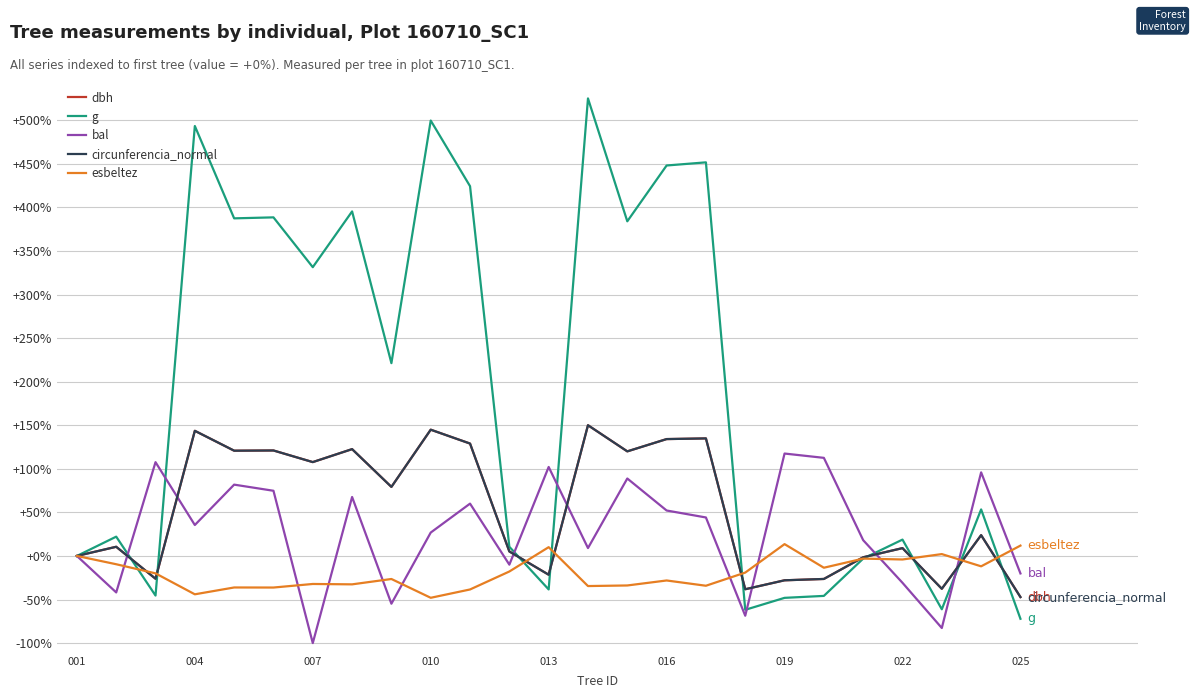

What is the lowest value of the bal series?

-100.0